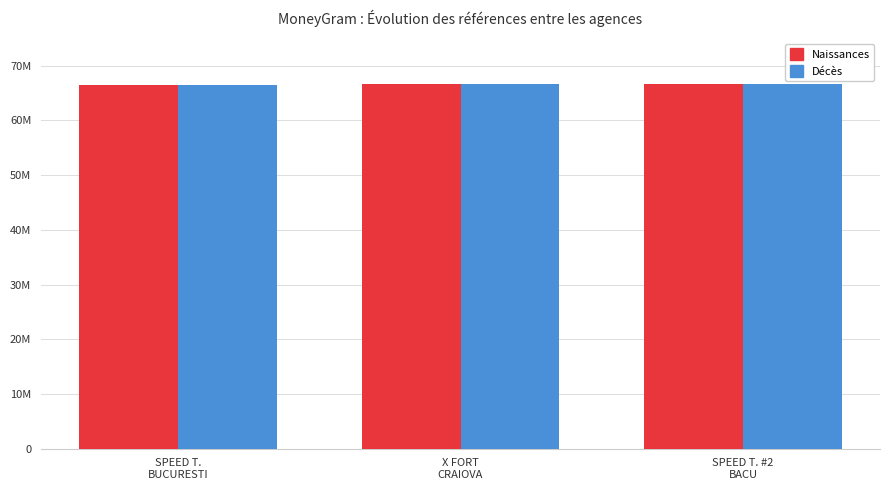

Is it true that Naissances equals 66428891 at SPEED T.
BUCURESTI?

True